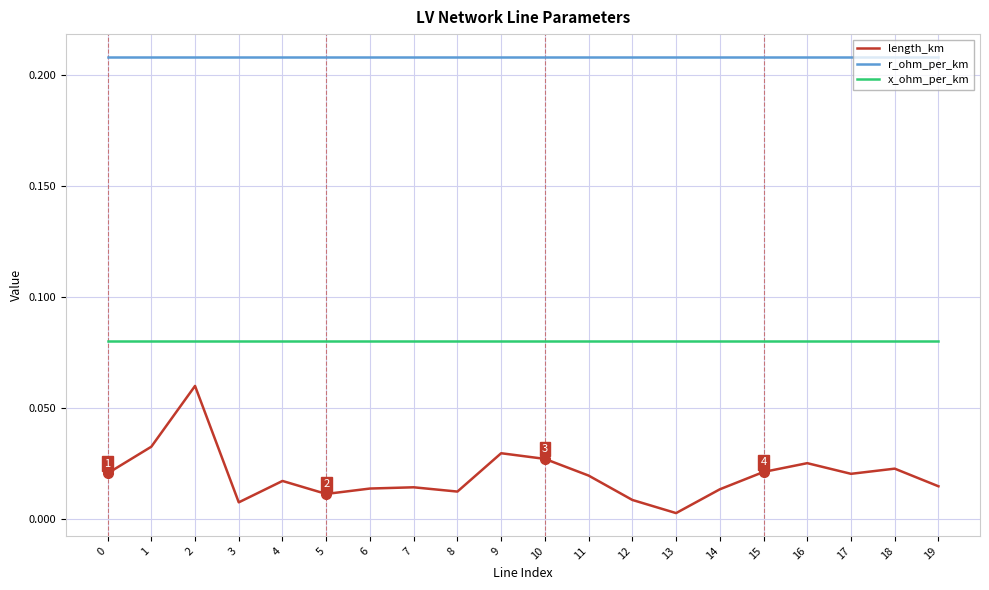

Does the chart display data point markers on the line(s)?

No